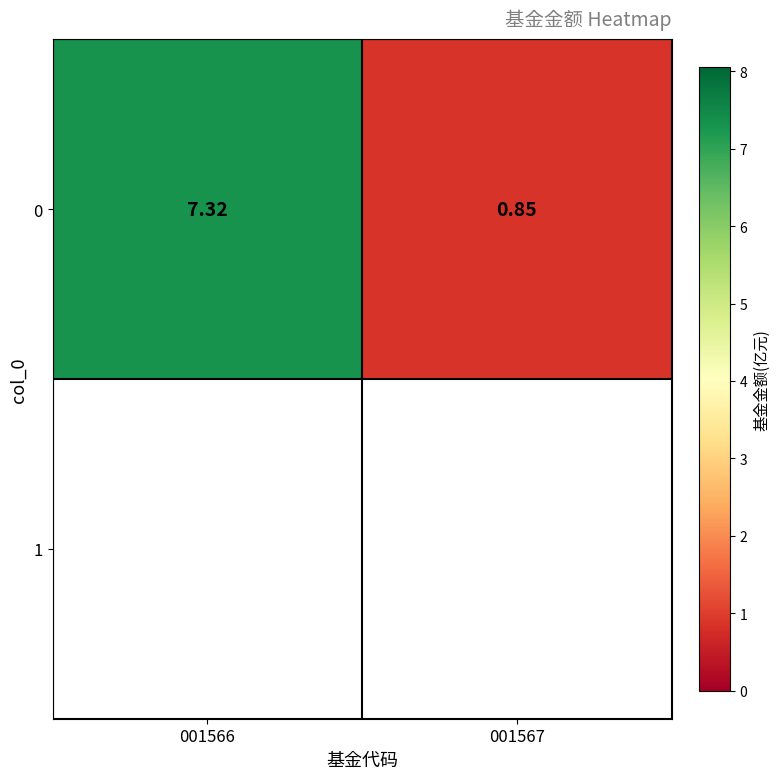

Which has a higher value, 001566 or 001567?

001566